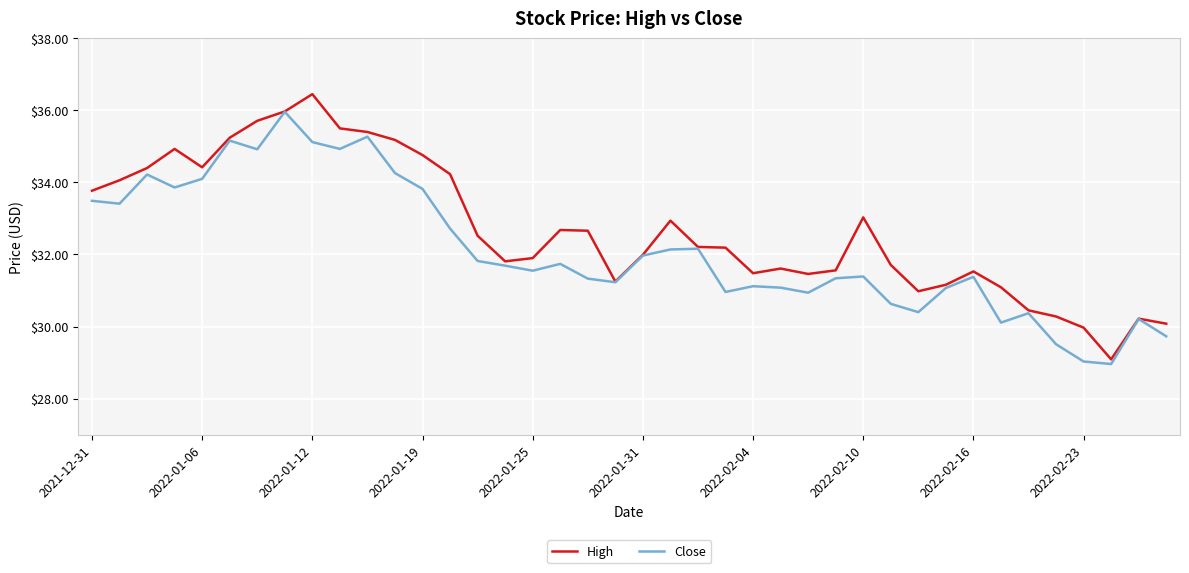

Rank the series by their average value, from highest to lowest.

High, Close